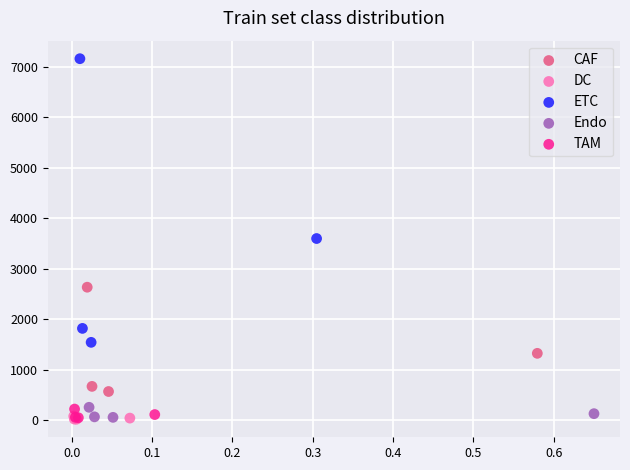

Which series has the widest spread of Y values?

ETC